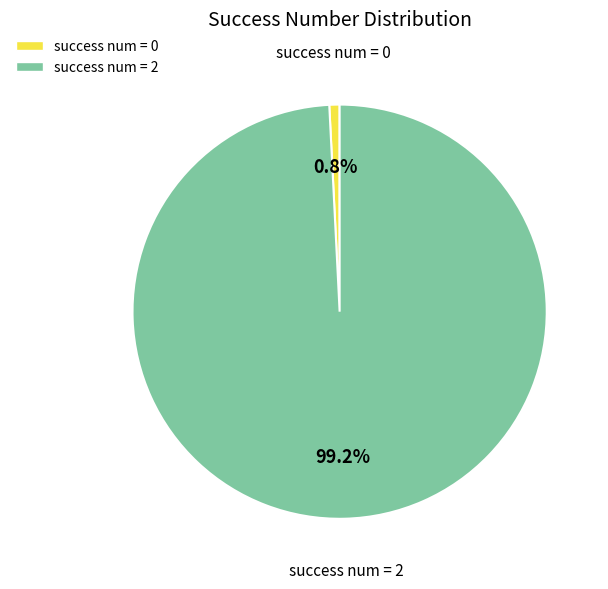

Rank the categories by value from highest to lowest.

success num = 2, success num = 0